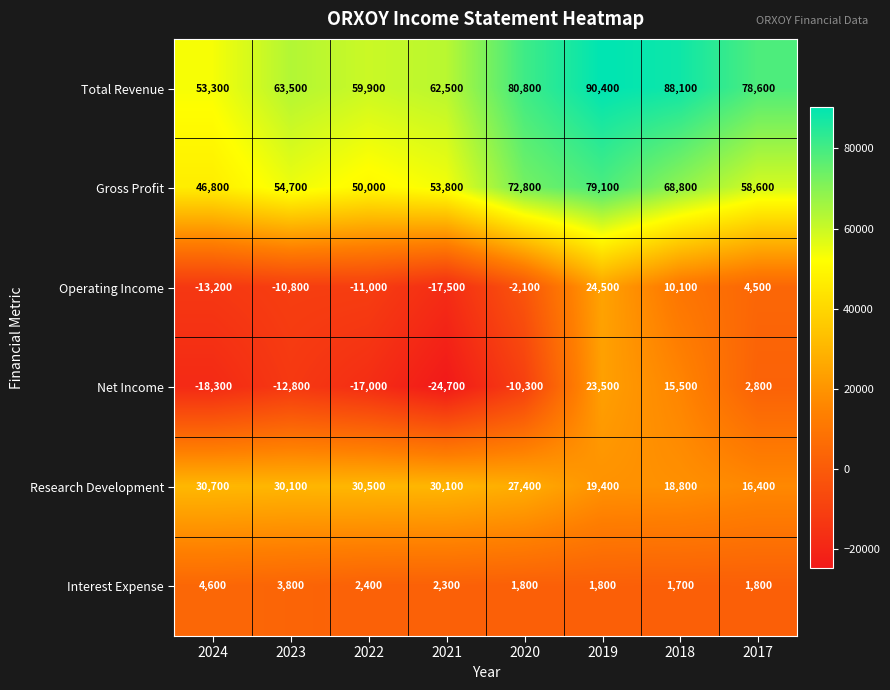

How many positive values does the Operating Income series have?

3